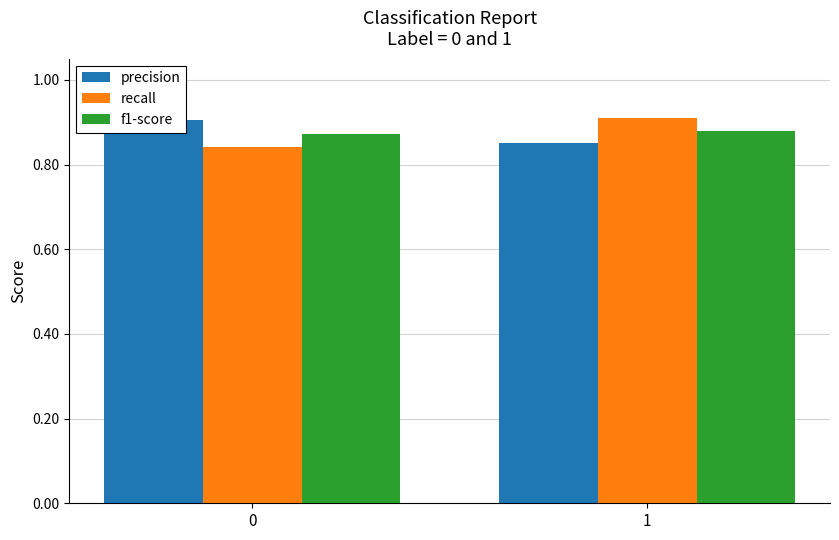

Are the bars grouped side by side (vs. stacked)?

Yes